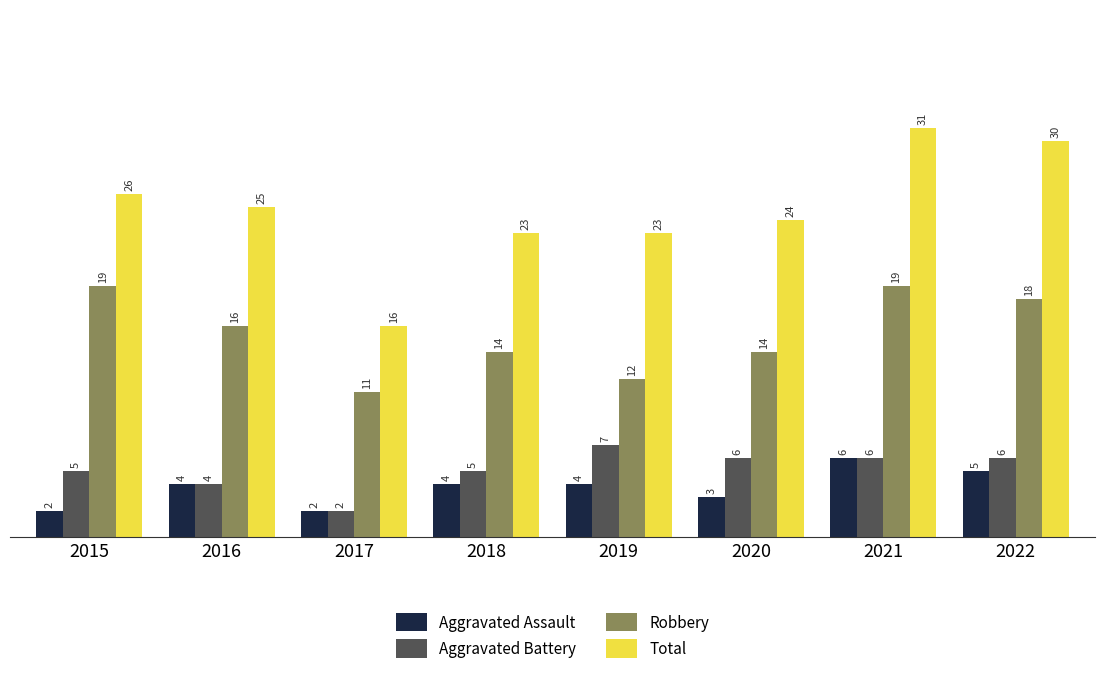

Rank the series at 2019 from highest to lowest value.

Total, Robbery, Aggravated Battery, Aggravated Assault